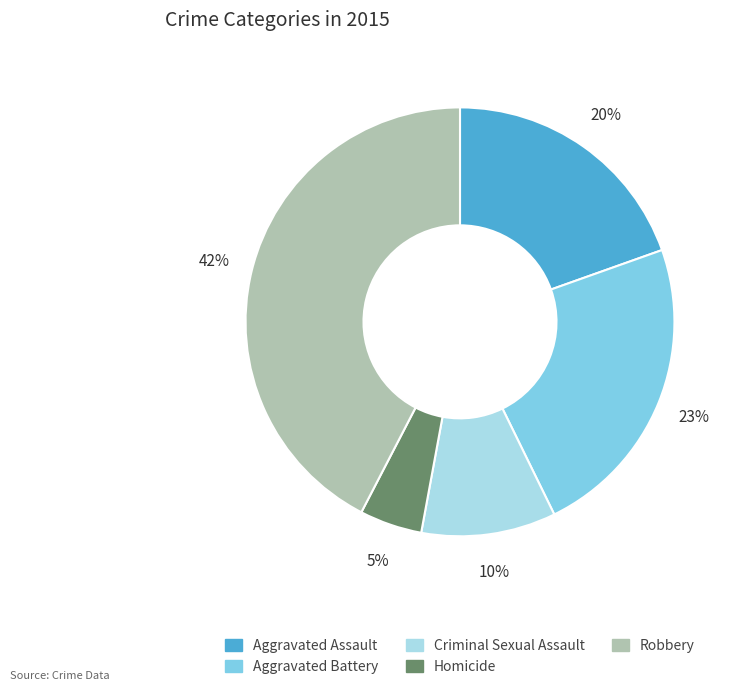

Count the number of slices in the pie.

5